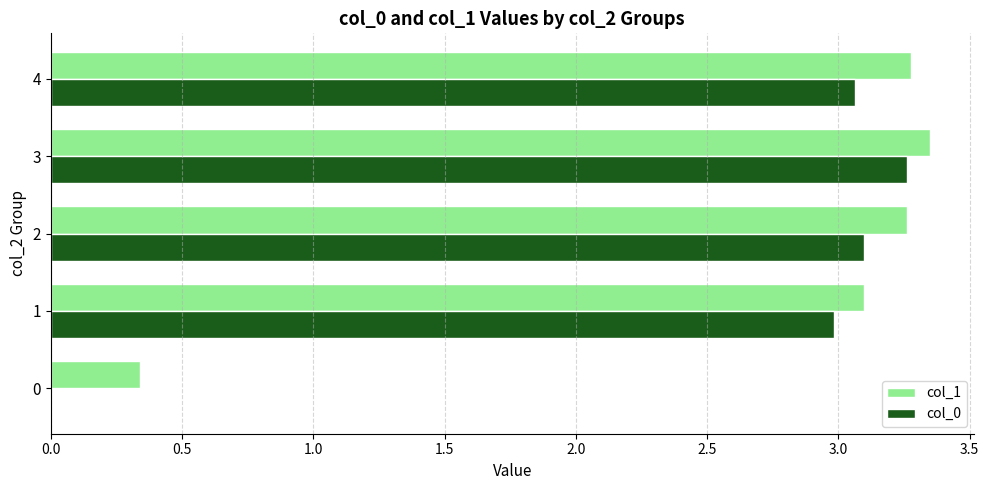

Between 1 and 3, which series saw the biggest shift?

col_0